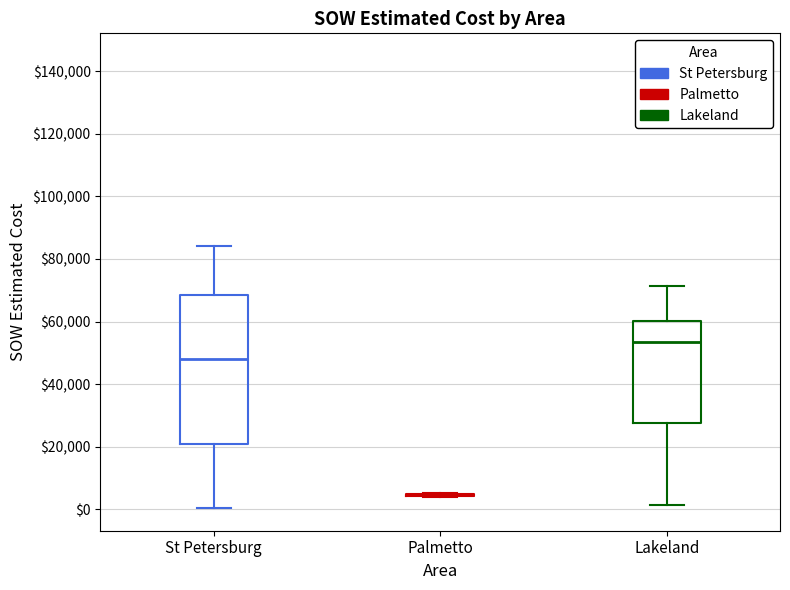

Reading left to right, read every box against the y-axis: the position of its median line, the range the box covers, and the ends of its whiskers. The values are not printed on the chart, so give them approximately, as read against the axis.

St Petersburg: median 48000, box 20000 to 68000, whiskers 0 to 84000
Palmetto: box collapsed to a line at 4000, whiskers 4000 to 6000
Lakeland: median 54000, box 28000 to 60000, whiskers 2000 to 72000